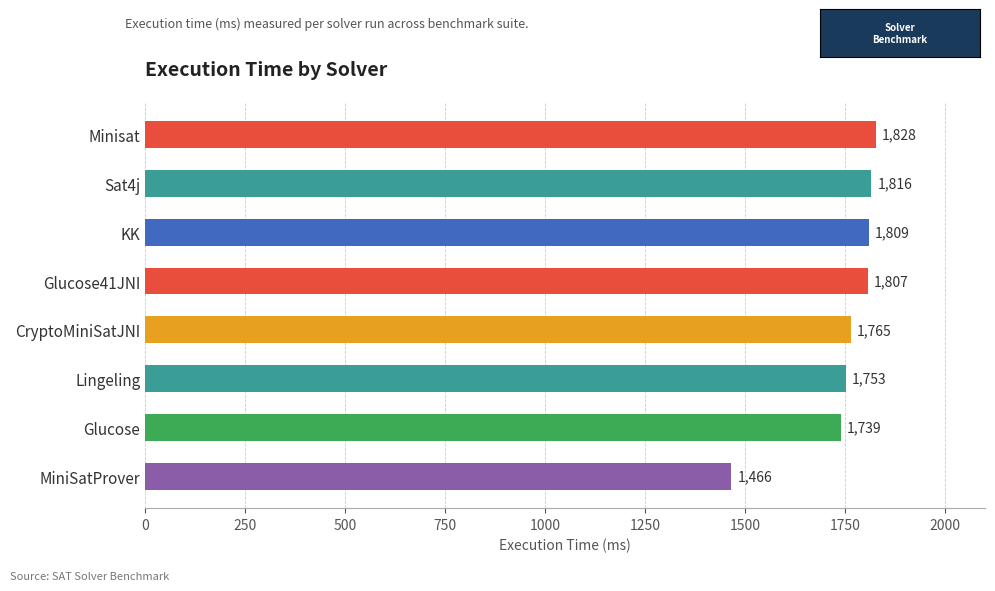

What is the ratio of the value at KK to the value at Glucose41JNI?

1.0